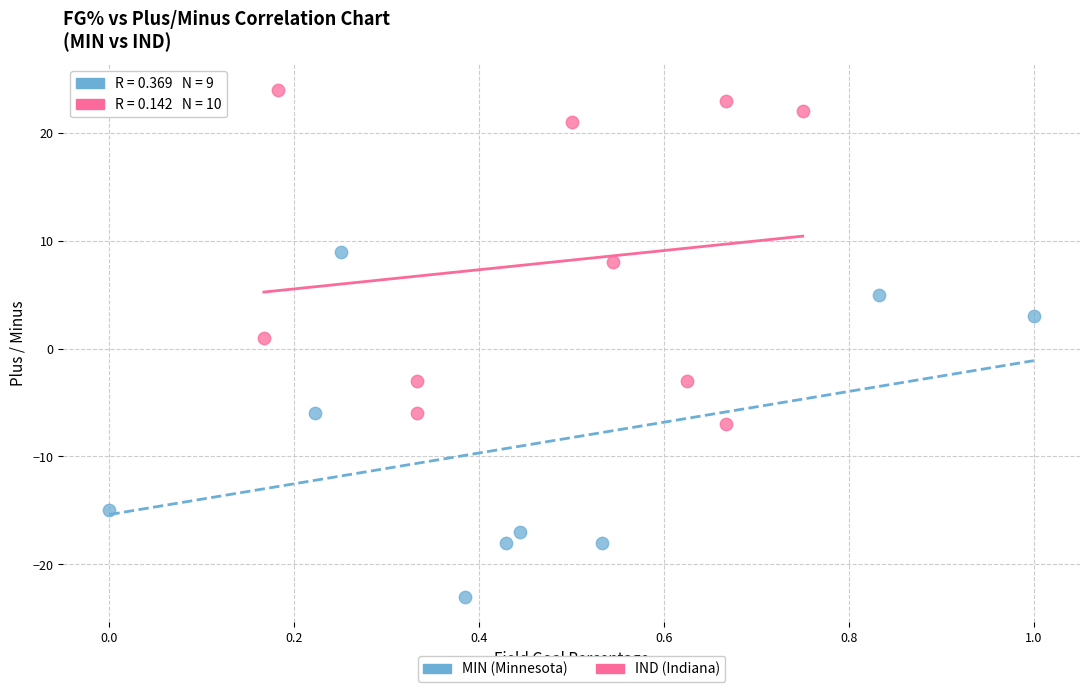

What are all the series names shown in the legend?

MIN (Minnesota), IND (Indiana)